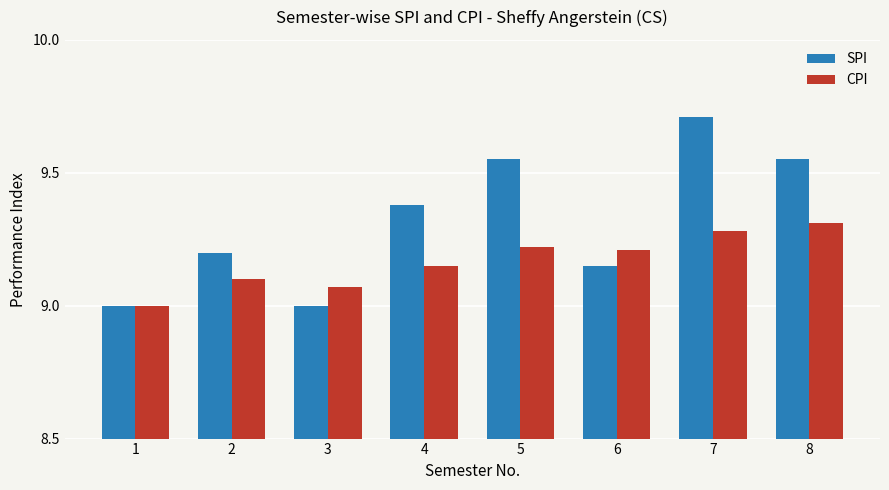

Rank the series by their maximum value, from highest to lowest.

SPI, CPI